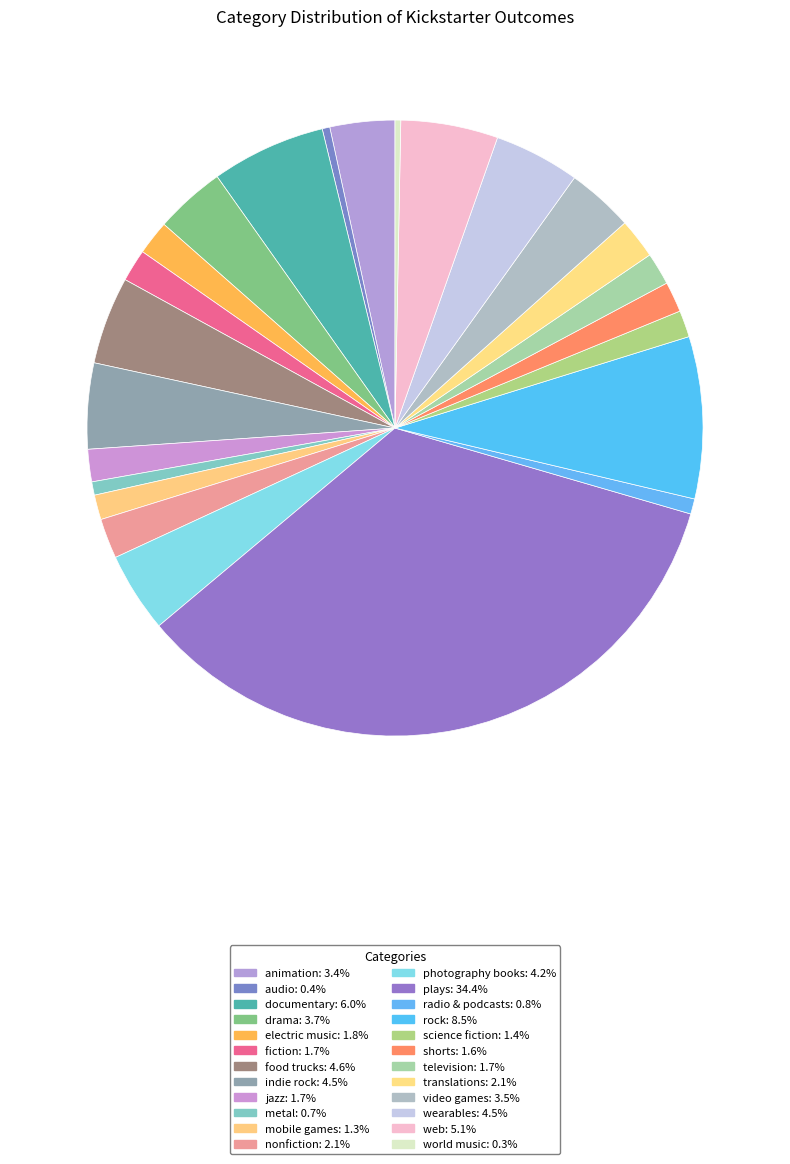

To the nearest percent, what portion does electric music represent?

2%